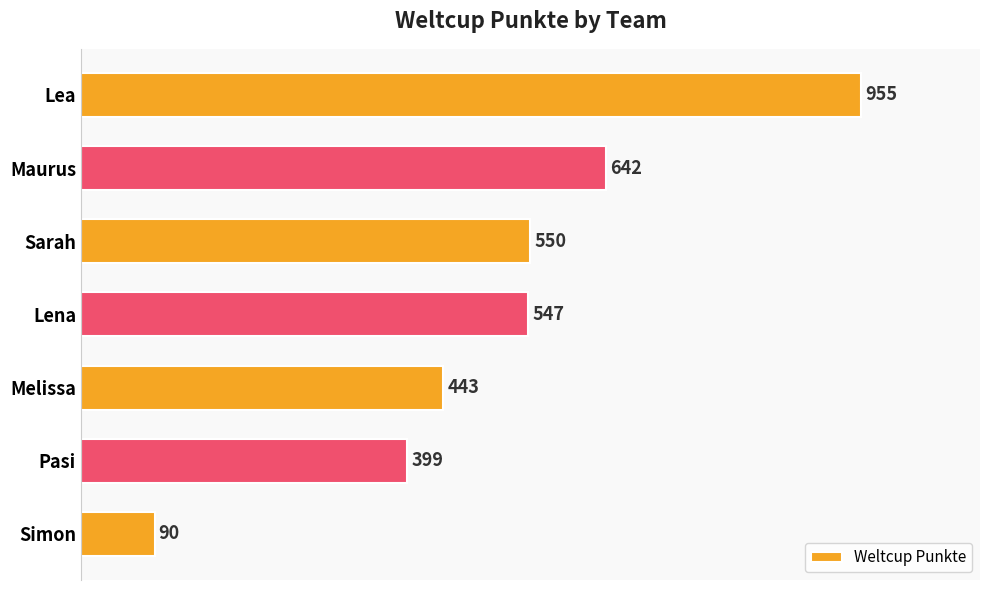

How many data points are less than 547?

3